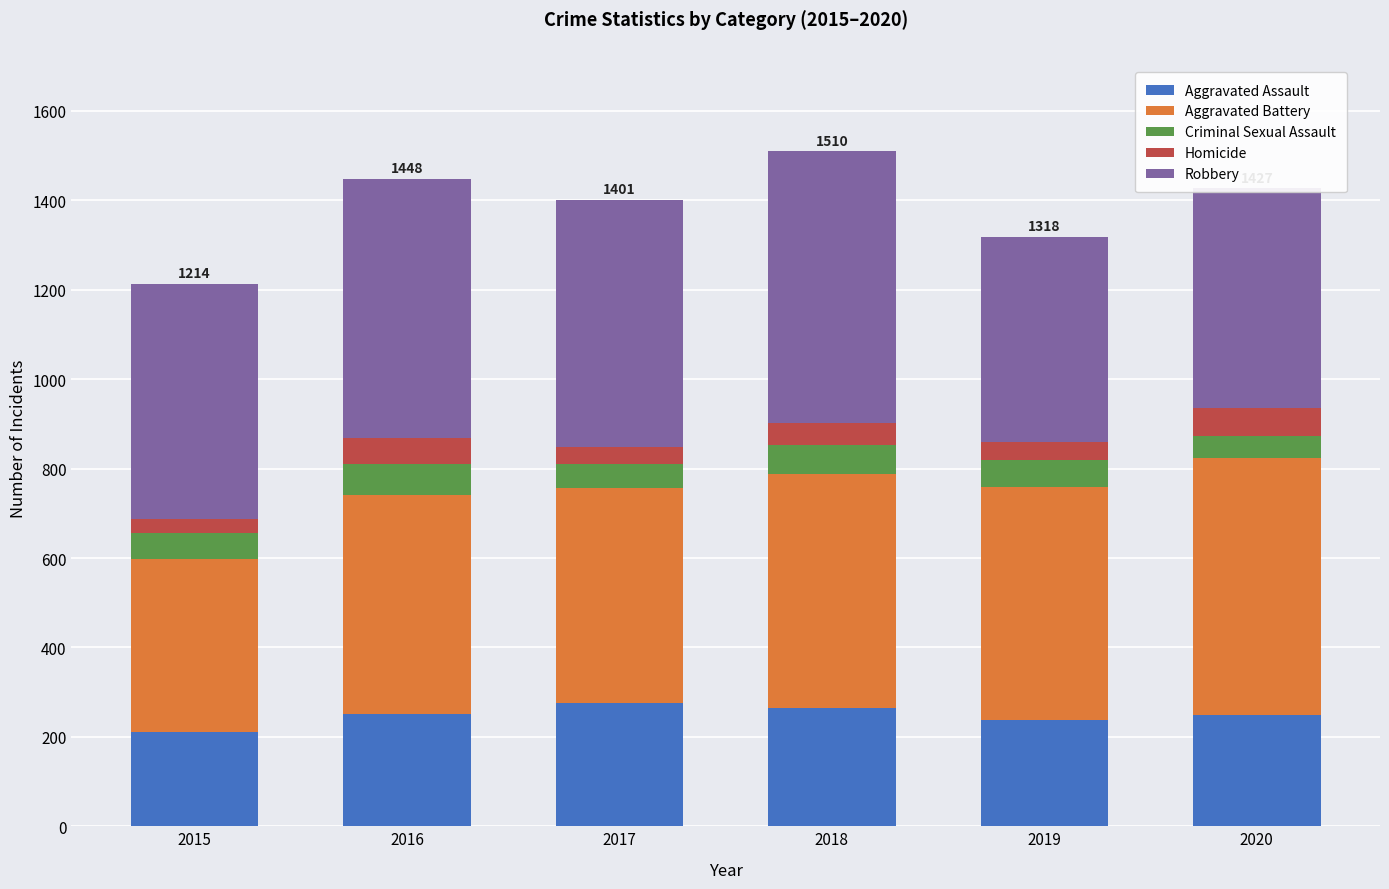

What is the minimum value for Aggravated Assault?

210